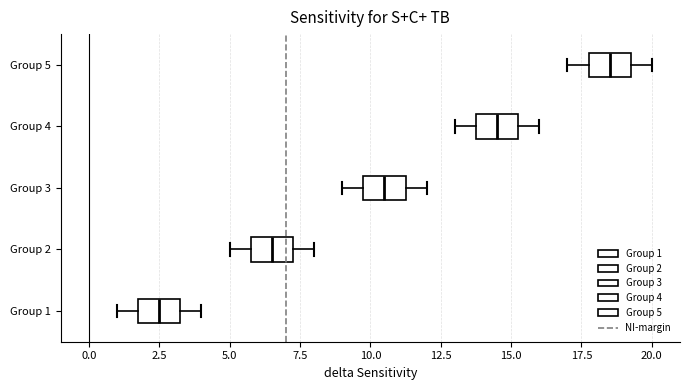

Reading bottom to top, read every box against the x-axis: the position of its median line, the range the box covers, and the ends of its whiskers. The values are not printed on the chart, so give them approximately, as read against the axis.

Group 1: median 2.5, box 2.0 to 3.5, whiskers 1.0 to 4.0
Group 2: median 6.5, box 6.0 to 7.5, whiskers 5.0 to 8.0
Group 3: median 10.5, box 10.0 to 11.5, whiskers 9.0 to 12.0
Group 4: median 14.5, box 14.0 to 15.5, whiskers 13.0 to 16.0
Group 5: median 18.5, box 18.0 to 19.5, whiskers 17.0 to 20.0